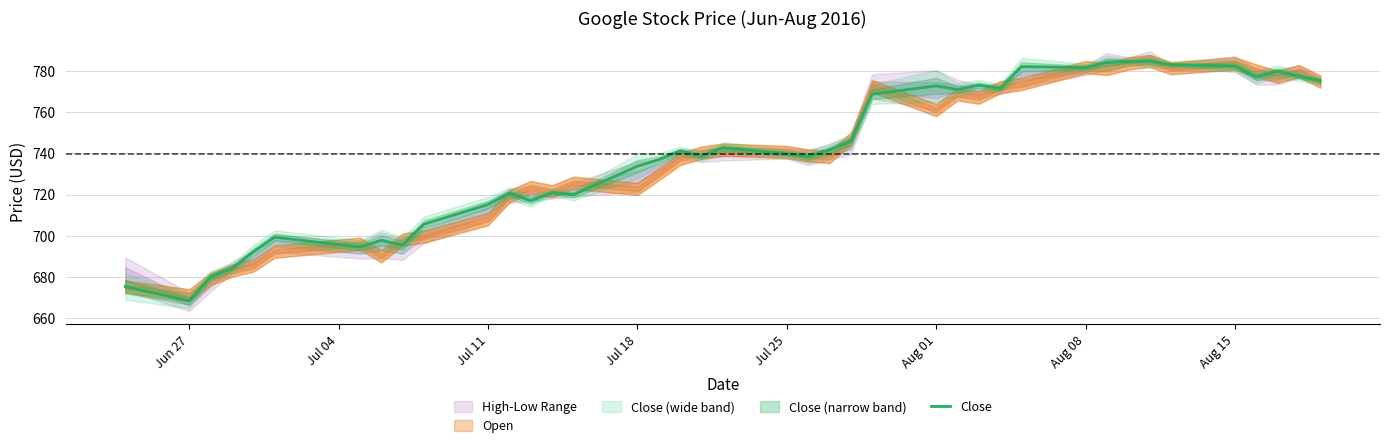

What is the highest value of the Close series?

784.9